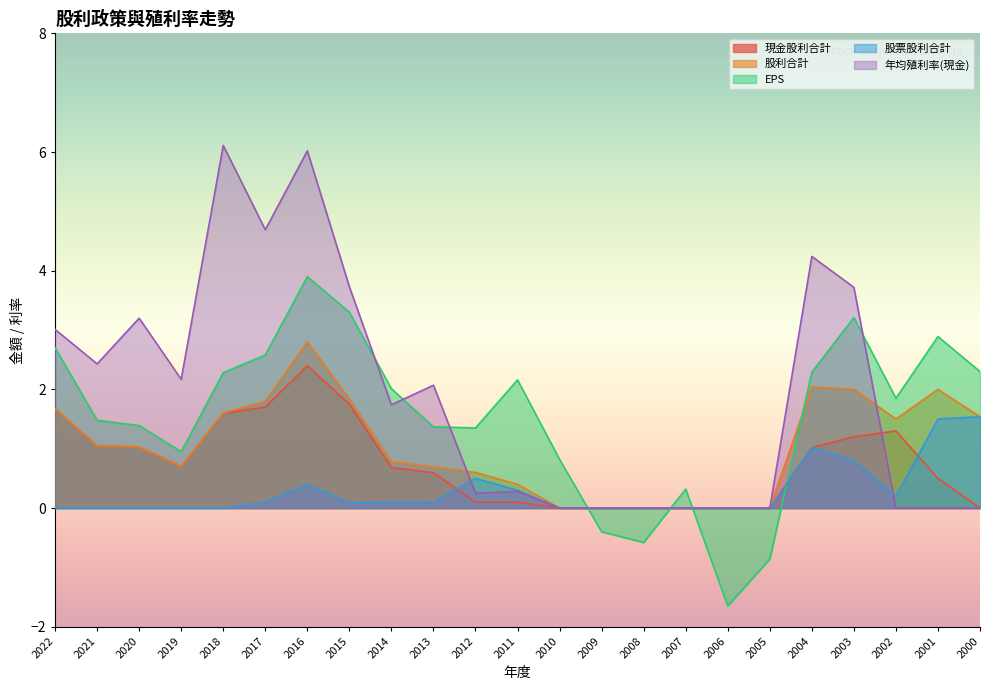

At which category is the sum across all series the highest?

2016